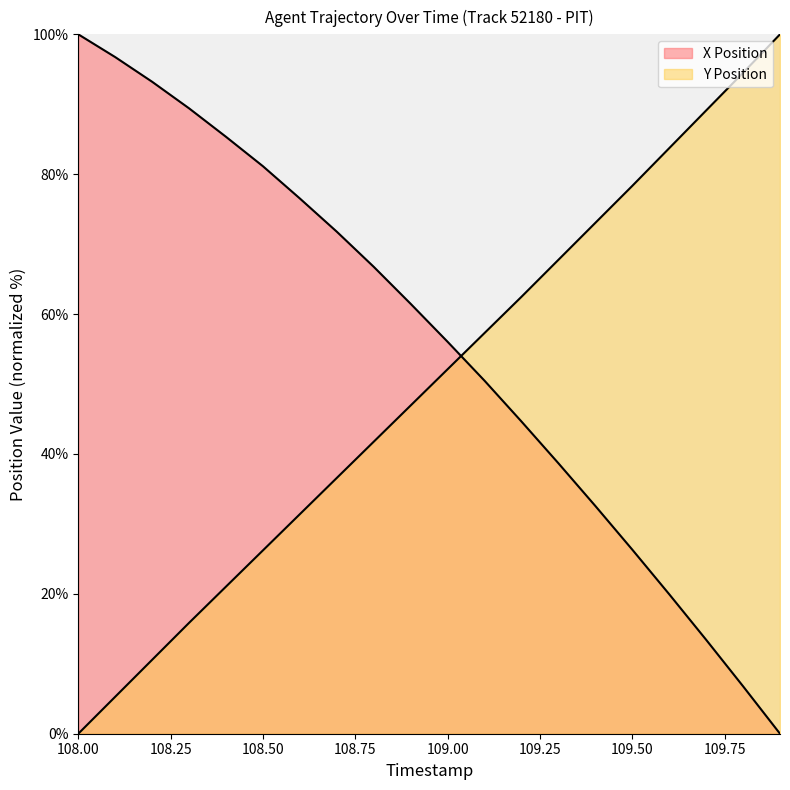

The Y Position series shows 31.4 at 108.6. True or false?

True